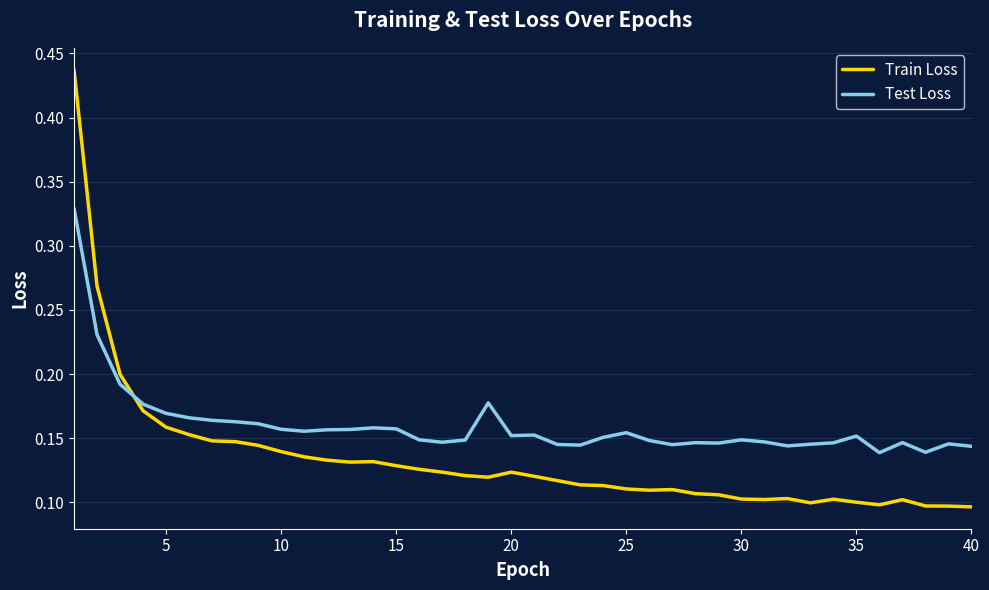

Rank the series by their maximum value, from lowest to highest.

Test Loss, Train Loss